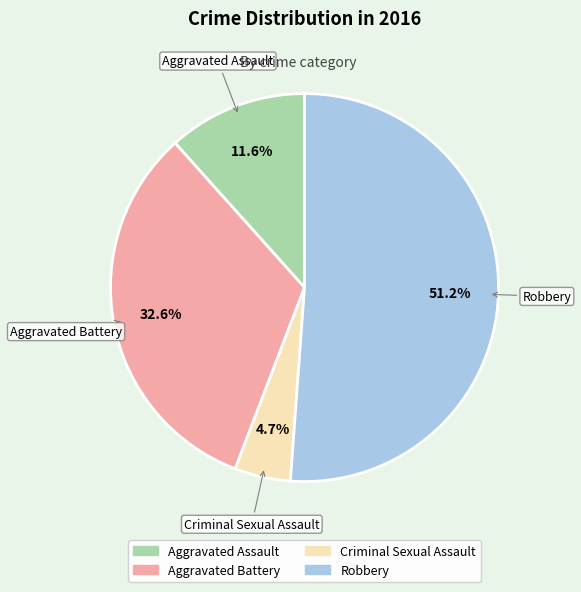

To the nearest percent, what is the average slice percentage?

25%